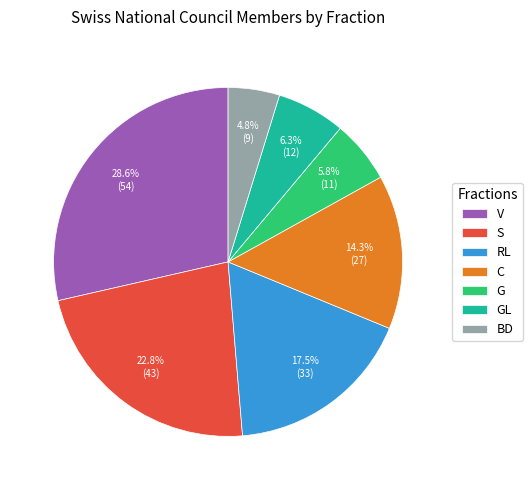

To the nearest percent, what is the difference between the V and C slice percentages?

14%